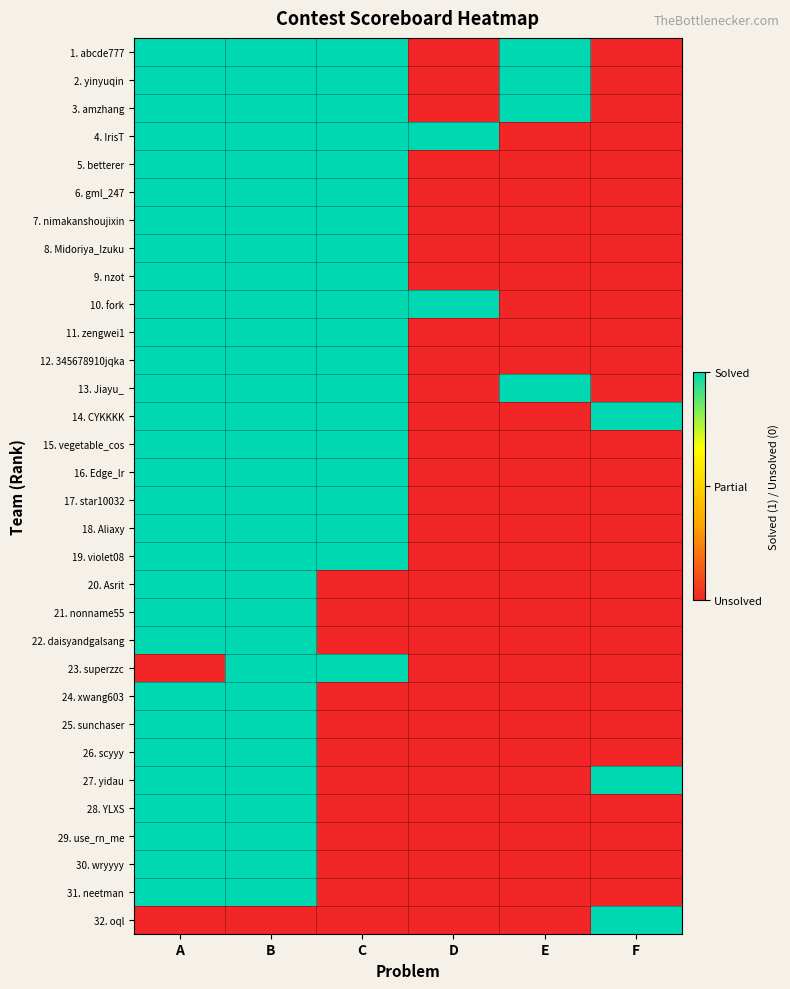

List the series in order of their peak value, lowest first.

1. abcde777, 2. yinyuqin, 3. amzhang, 4. IrisT, 5. betterer, 6. gml_247, 7. nimakanshoujixin, 8. Midoriya_Izuku, 9. nzot, 10. fork, 11. zengwei1, 12. 345678910jqka, 13. Jiayu_, 14. CYKKKK, 15. vegetable_cos, 16. Edge_lr, 17. star10032, 18. Aliaxy, 19. violet08, 20. Asrit, 21. nonname55, 22. daisyandgalsang, 23. superzzc, 24. xwang603, 25. sunchaser, 26. scyyy, 27. yidau, 28. YLXS, 29. use_rn_me, 30. wryyyy, 31. neetman, 32. oql